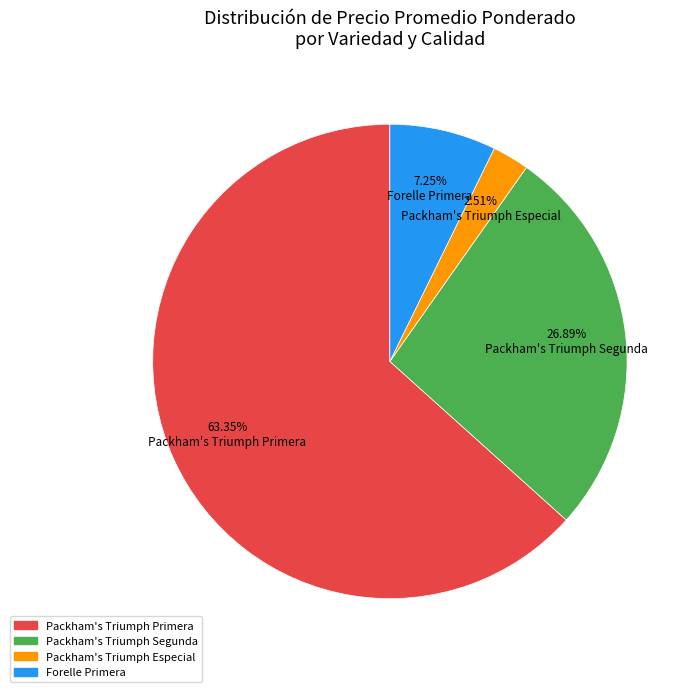

Does any single category account for the majority?

Yes